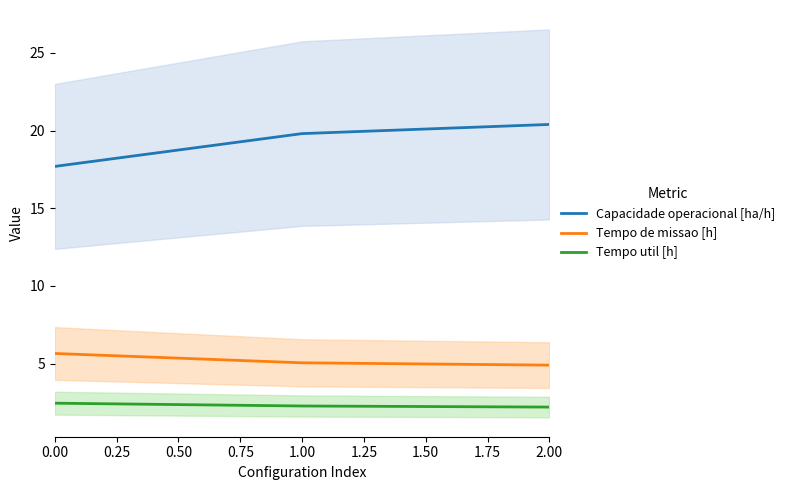

List the labels in order of Capacidade operacional [ha/h] value, largest first.

2.00, 1.00, 0.00